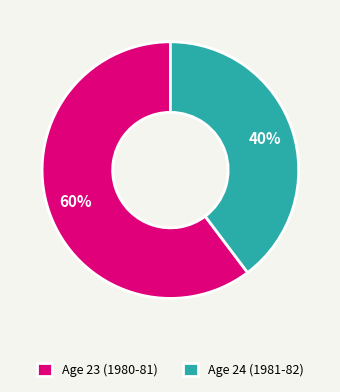

To the nearest percent, what is the combined percentage of Age 23 (1980-81) and Age 24 (1981-82)?

100%